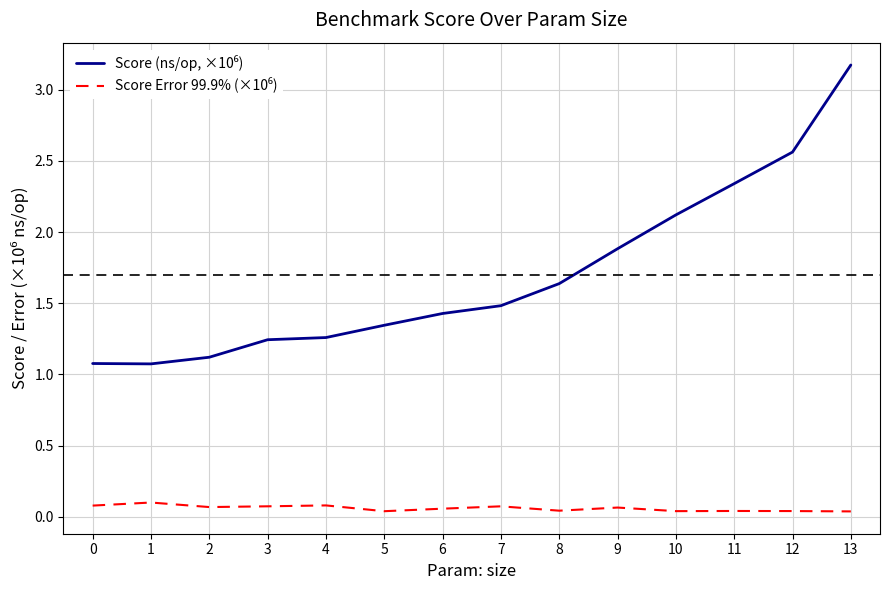

What is the difference between the highest and lowest values at 7?

1.4